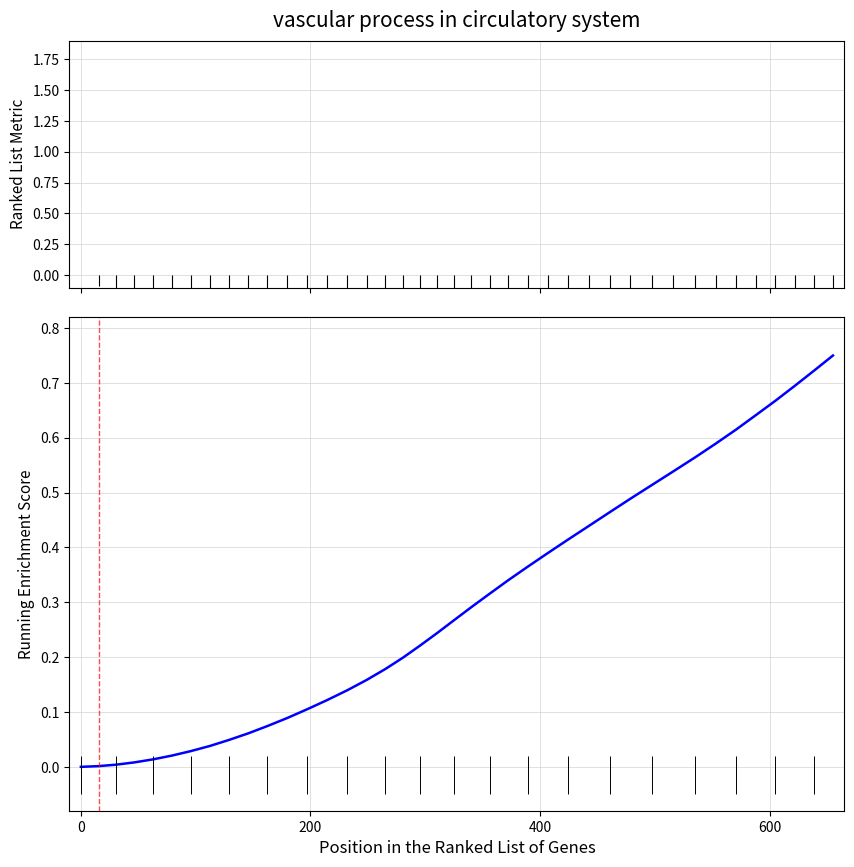

Reading right to left, list all the values displayed in this chart.

0.8	0.7	0.7	0.7	0.6	0.6	0.6	0.6	0.5	0.5	0.5	0.5	0.4	0.4	0.4	0.4	0.3	0.3	0.3	0.3	0.2	0.2	0.2	0.2	0.2	0.1	0.1	0.1	0.1	0.1	0.1	0.0	0.0	0.0	0.0	0.0	0.0	0.0	0.0	-0.0